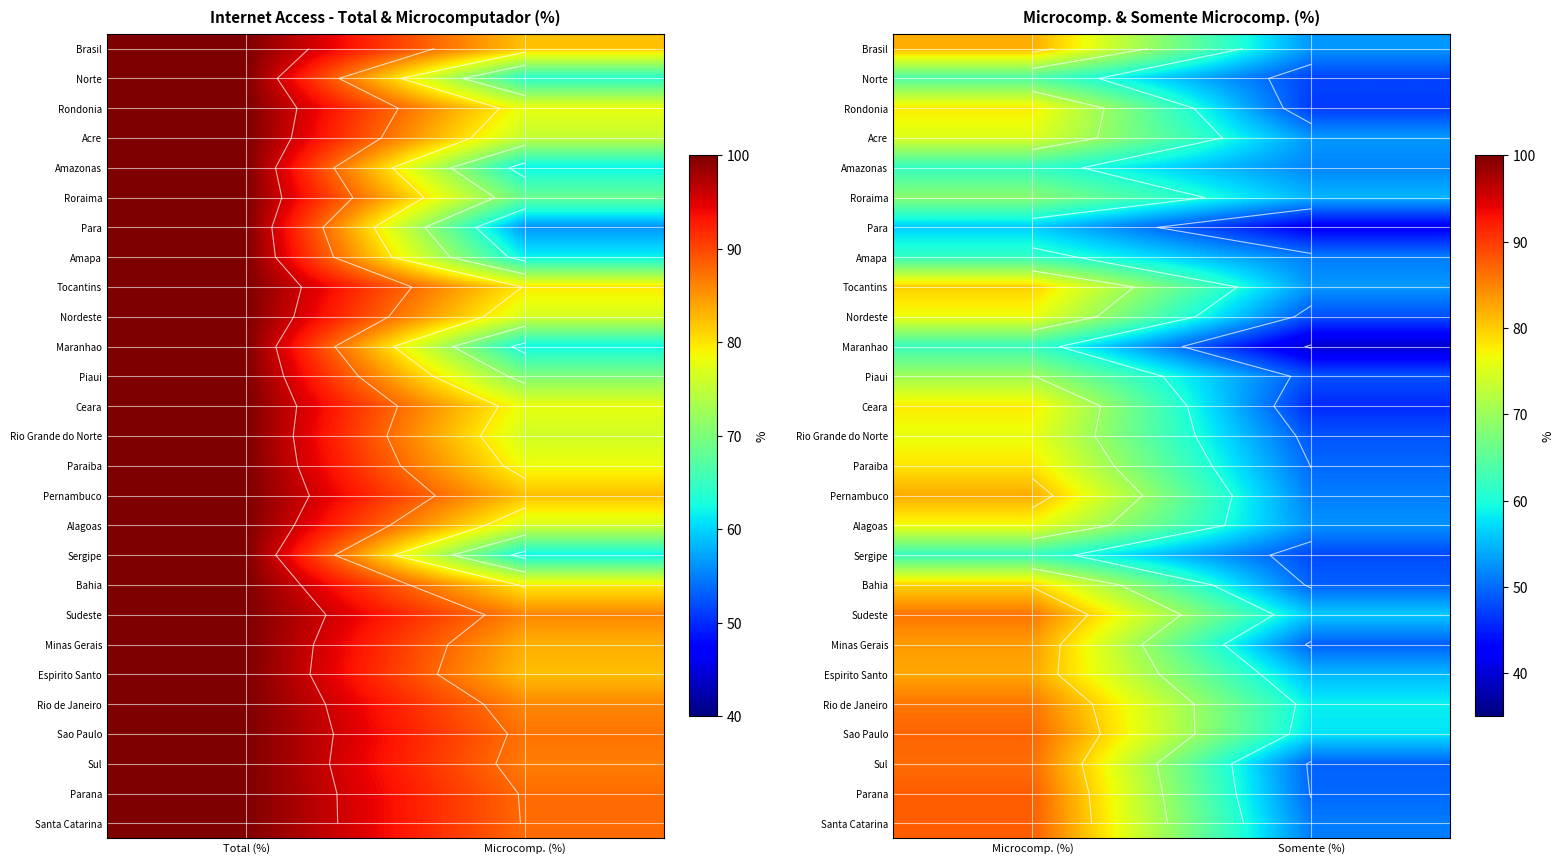

At which category is the sum across all series the highest?

Microcomp. (%)